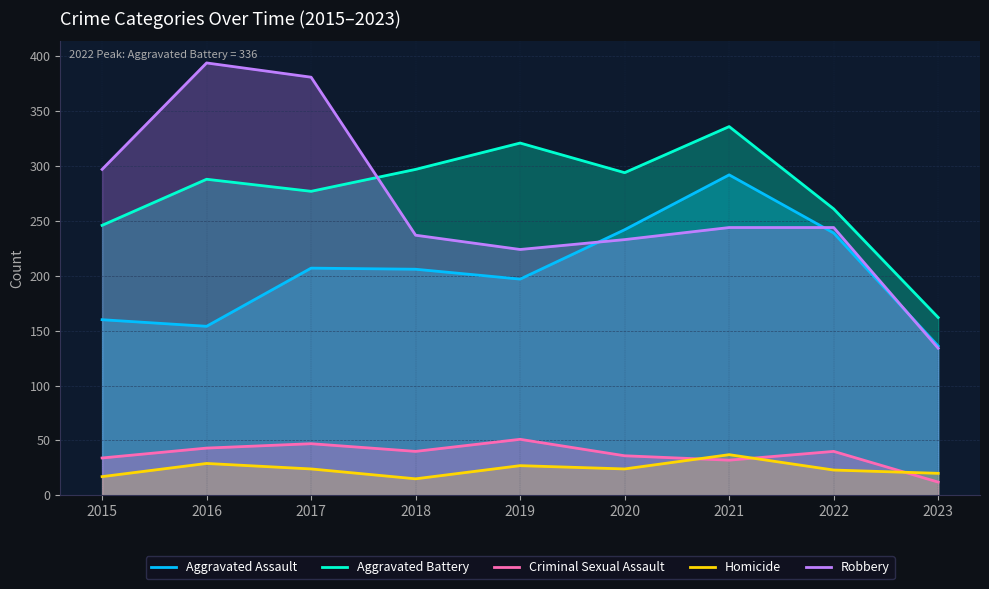

In Aggravated Battery, how many points are higher than both neighbors (excluding endpoints)?

3